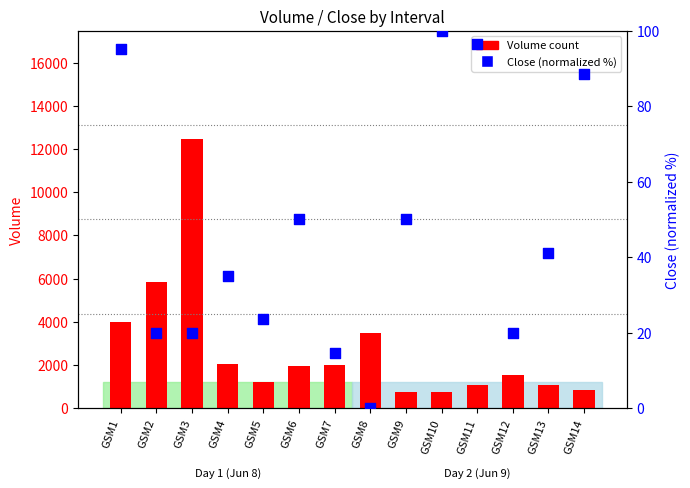

Which series contains the highest Y value?

Volume (count)